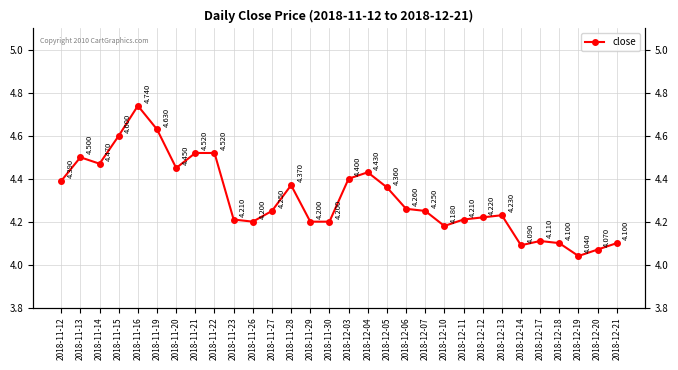

What is the change in value from 2018-11-26 to 2018-12-03?

+0.2